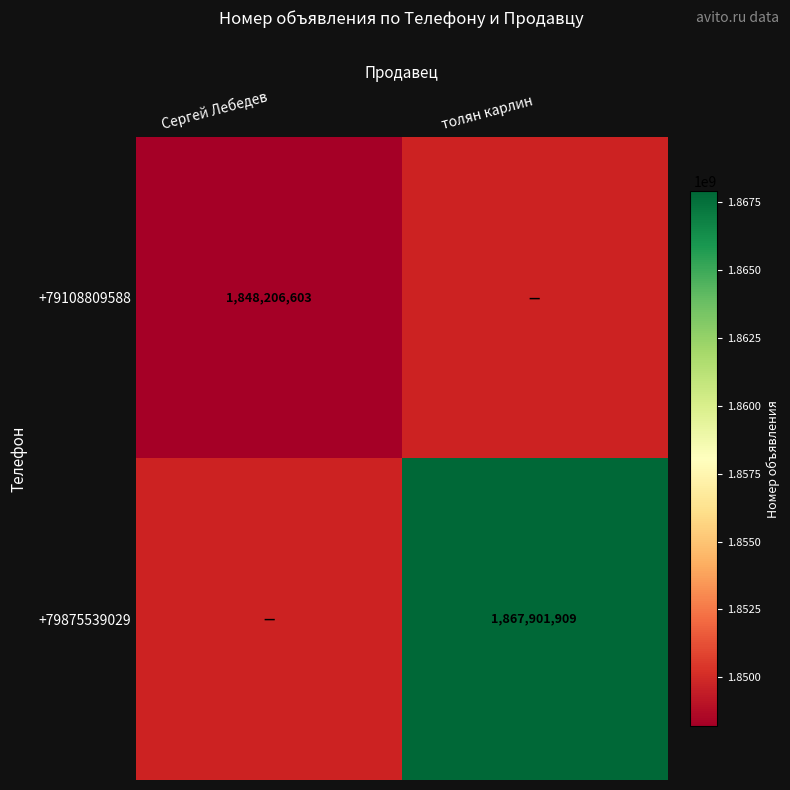

The +79108809588 series shows 1848206603 at Сергей Лебедев. True or false?

True